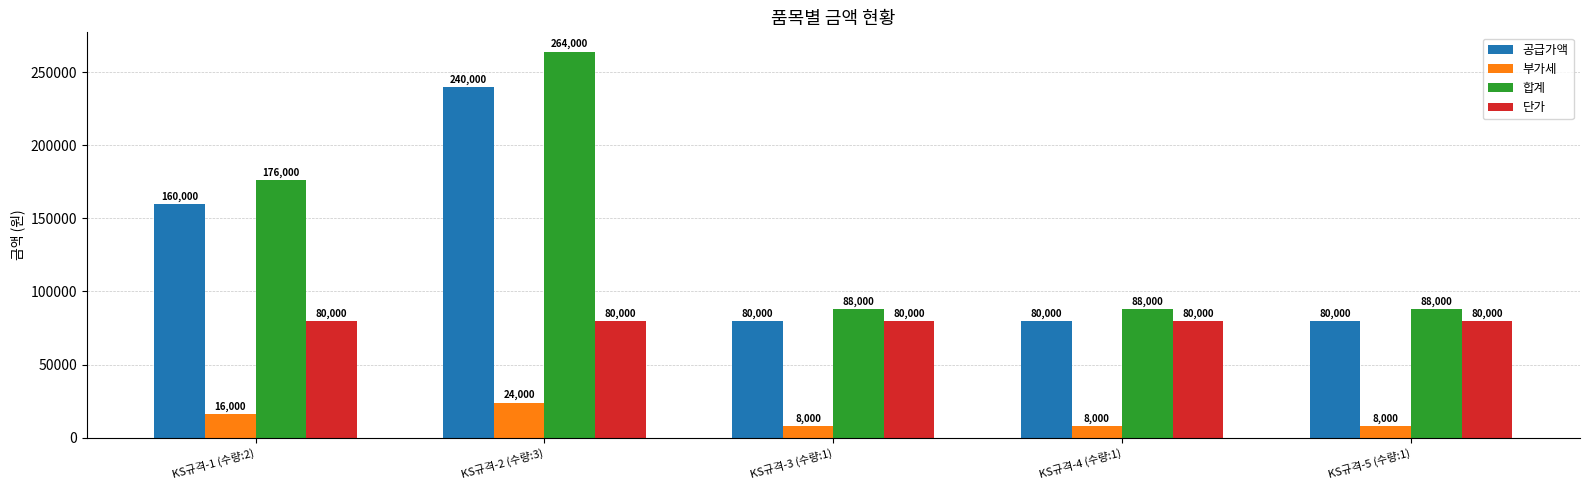

Is the value of 단가 at KS규격-5 (수량:1) greater than the value of 부가세 at KS규격-1 (수량:2)?

Yes